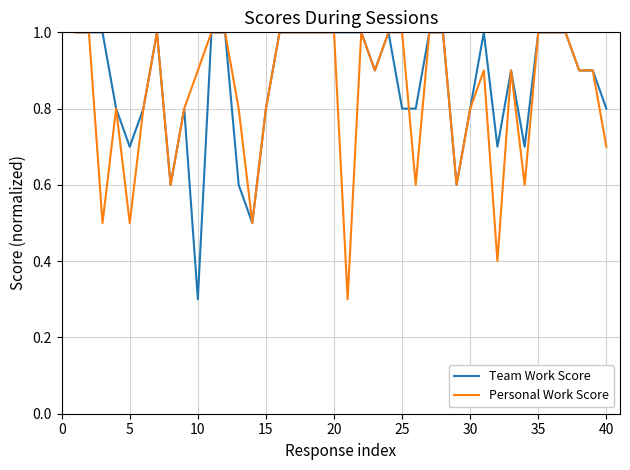

What is the smallest value displayed?

0.3